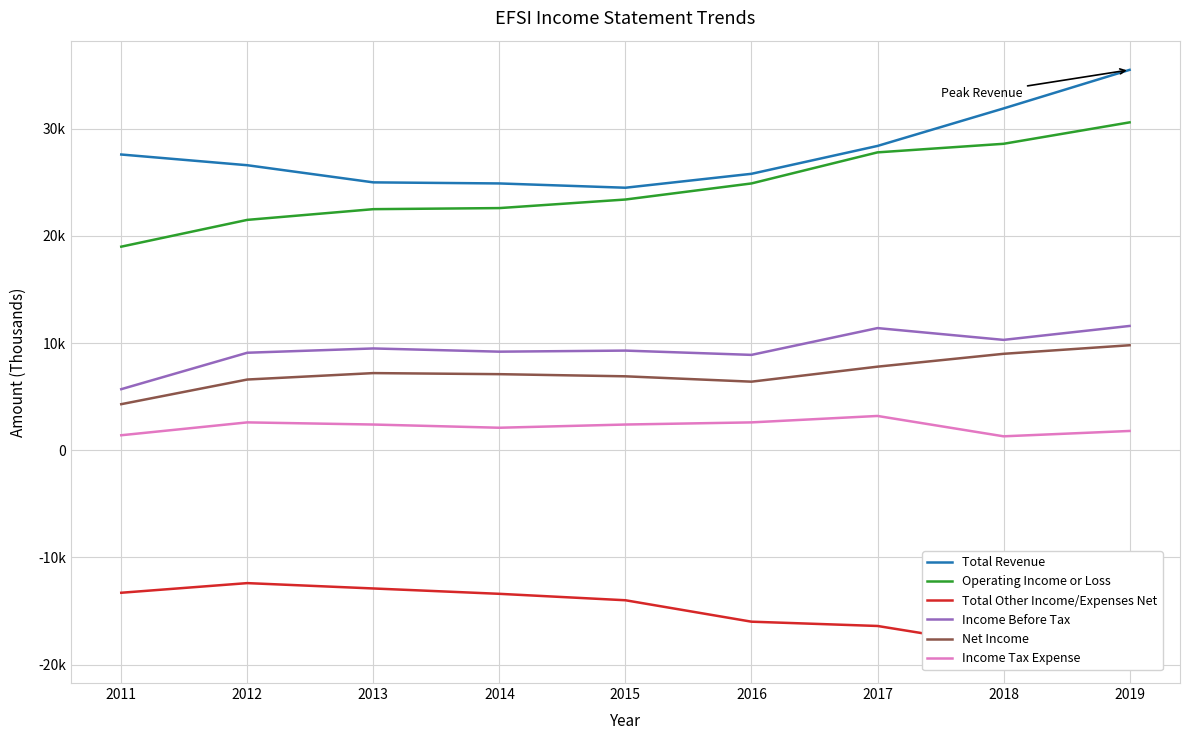

Which series has the largest total across all categories?

Total Revenue